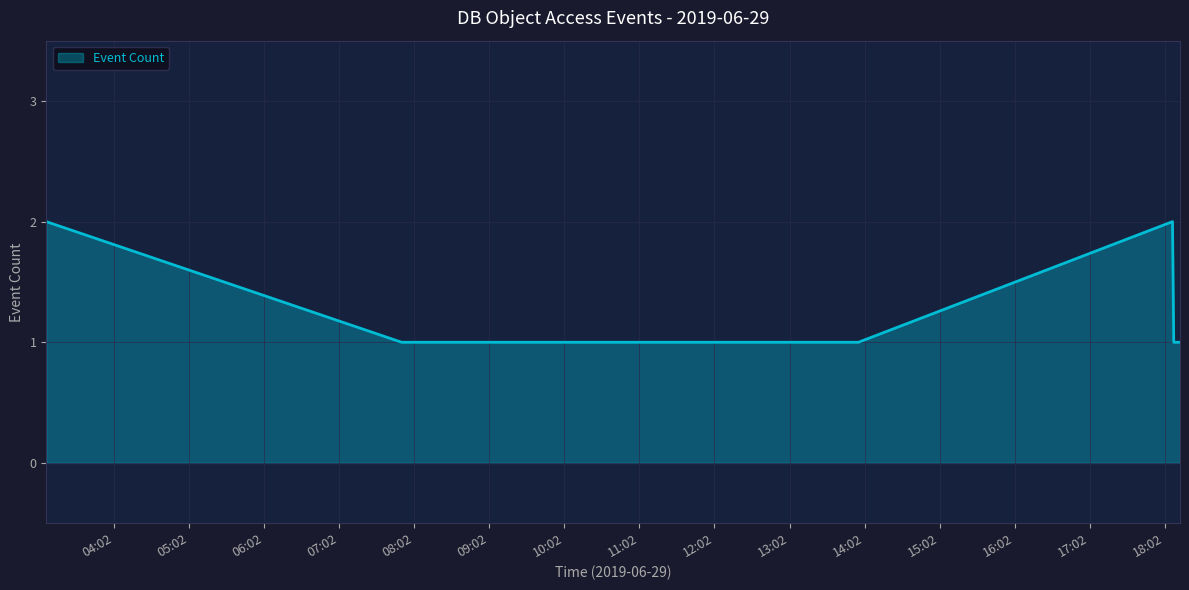

True or false: the data has more than 1 interior local peaks.

False